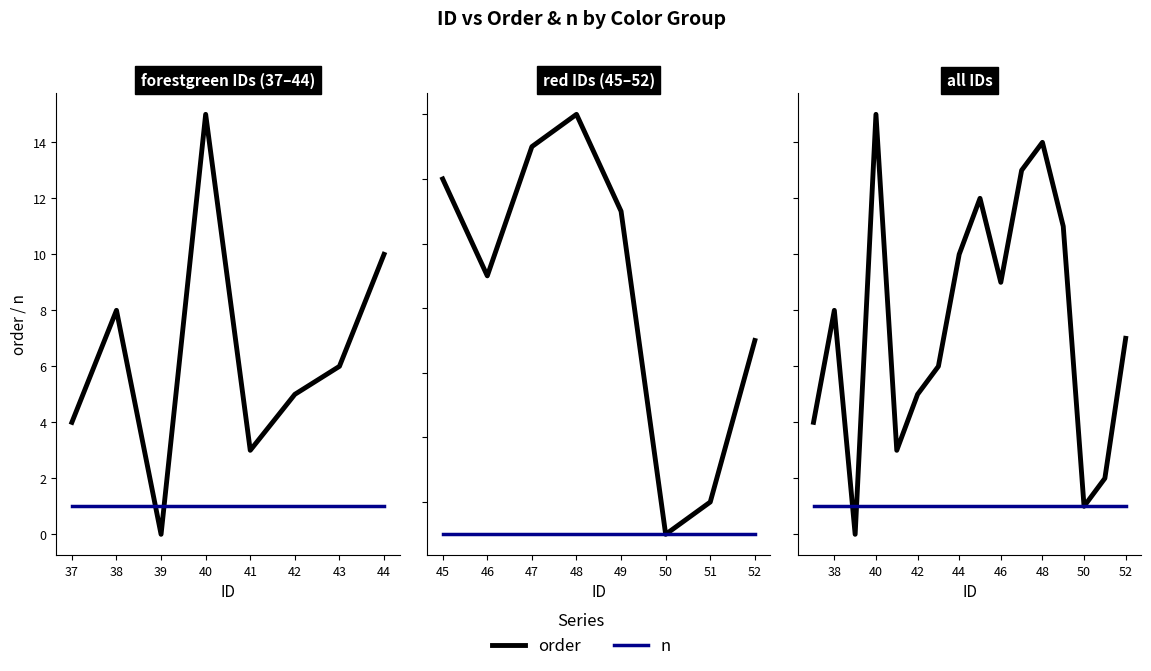

Which series has the largest total across all categories?

order